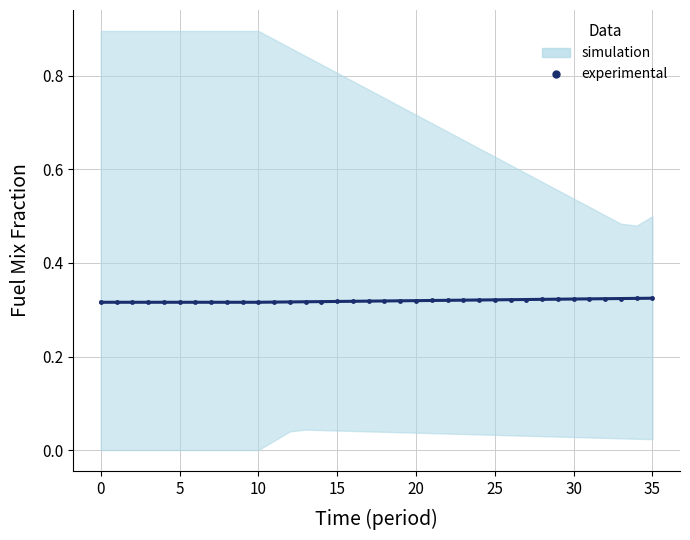

What is the minimum value shown in the chart?

0.3